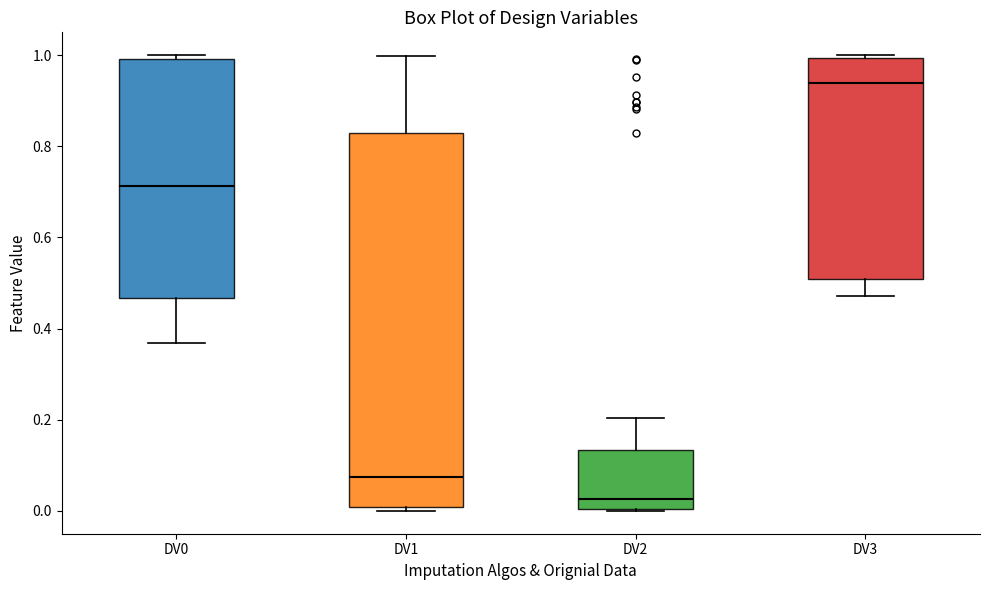

Where is the lower edge of the box for DV2 on the y-axis? The values are not printed on the chart, so give them approximately, as read against the axis.

0.00